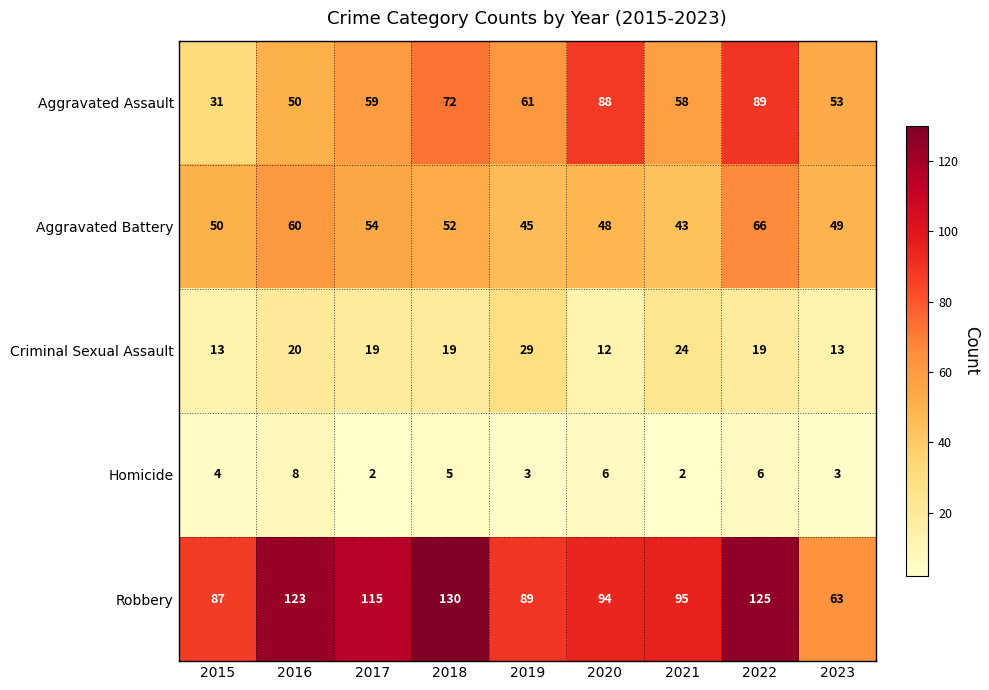

How many categories are shown in the chart?

9